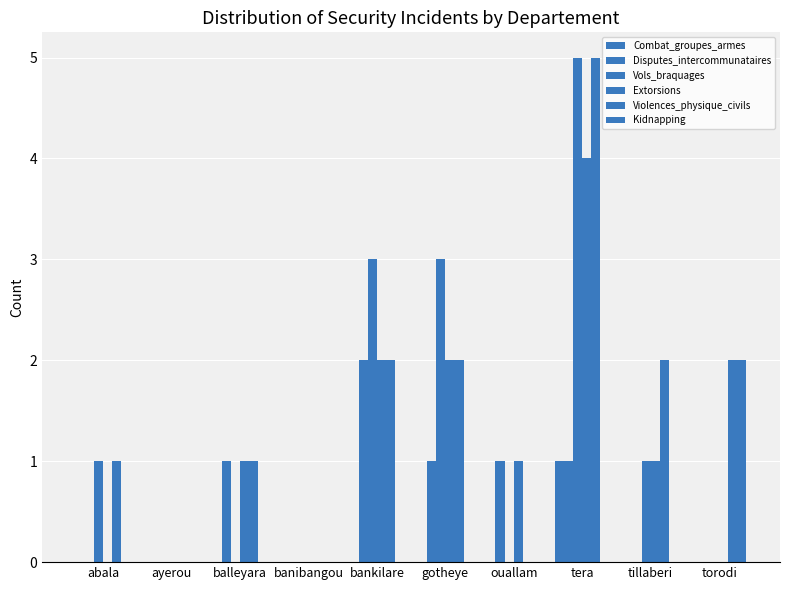

Are the bars horizontal?

No